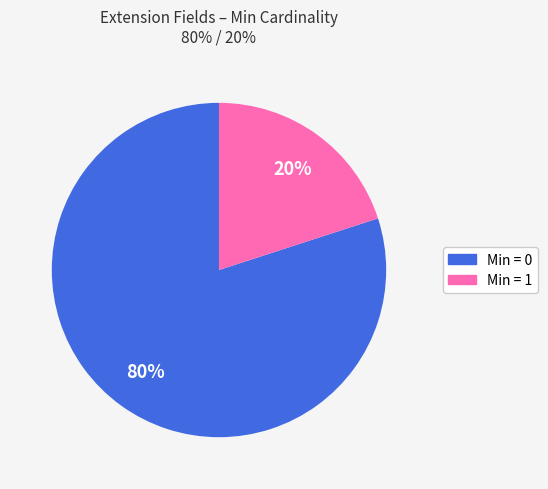

Is there any slice that represents more than half of the pie?

Yes